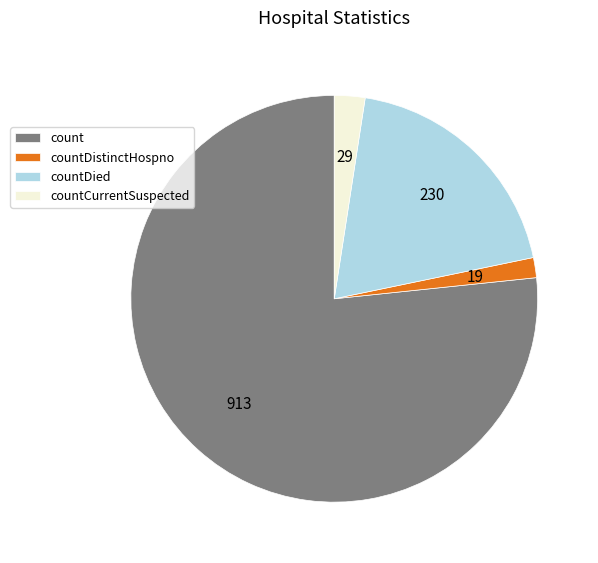

Which slice represents more than half of the pie?

count